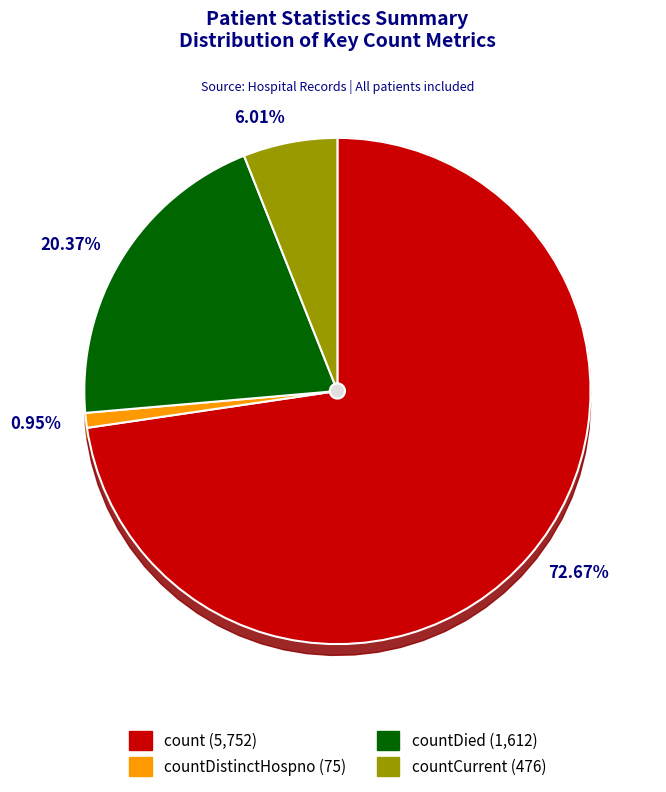

Is the sum of countDied and count greater than half?

Yes